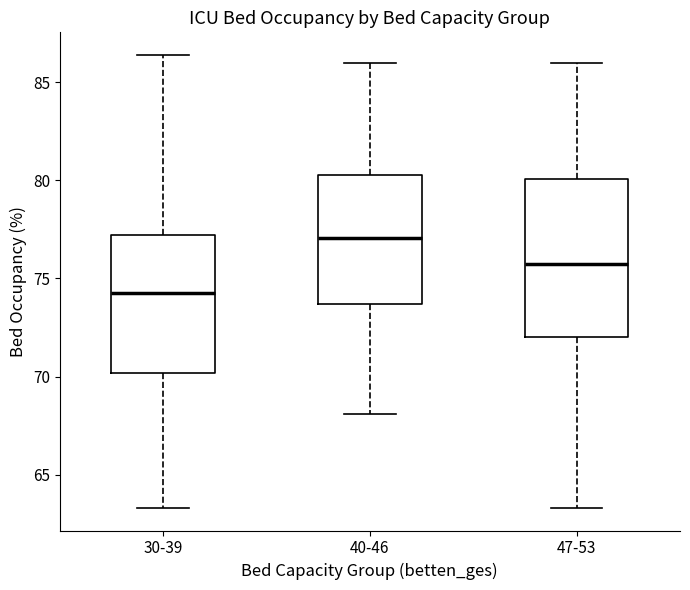

Which box's median line is the lowest?

30-39